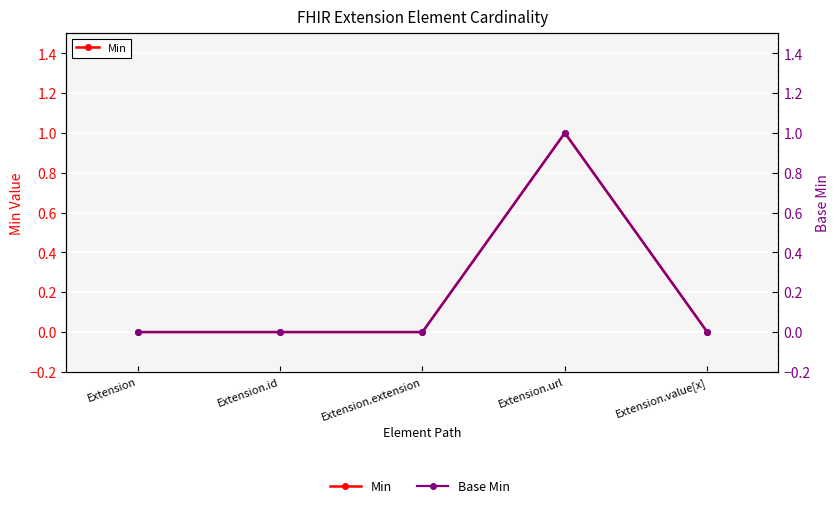

True or false: Min and Base Min intersect in this chart.

False